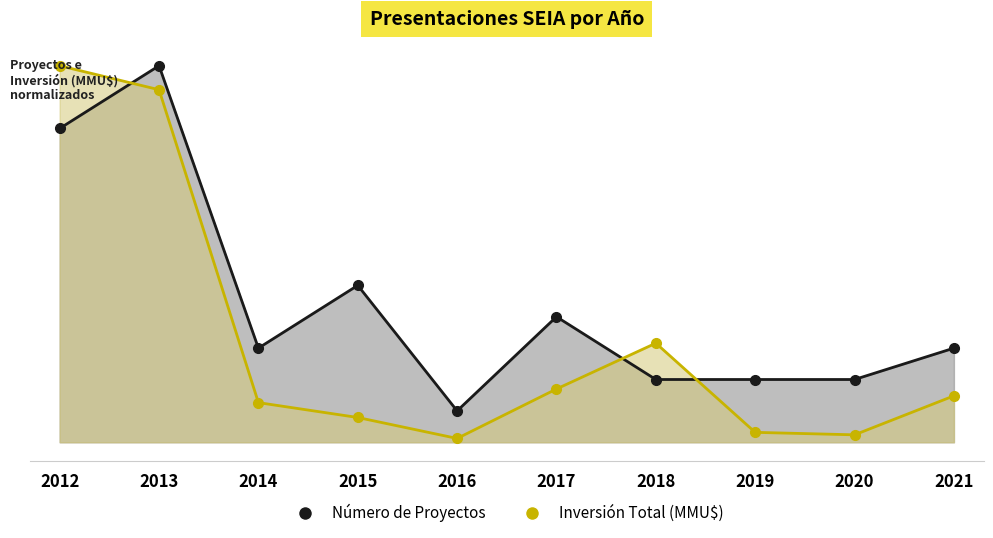

True or false: Número de Proyectos and Inversión Total (MMU$) cross at least once.

True